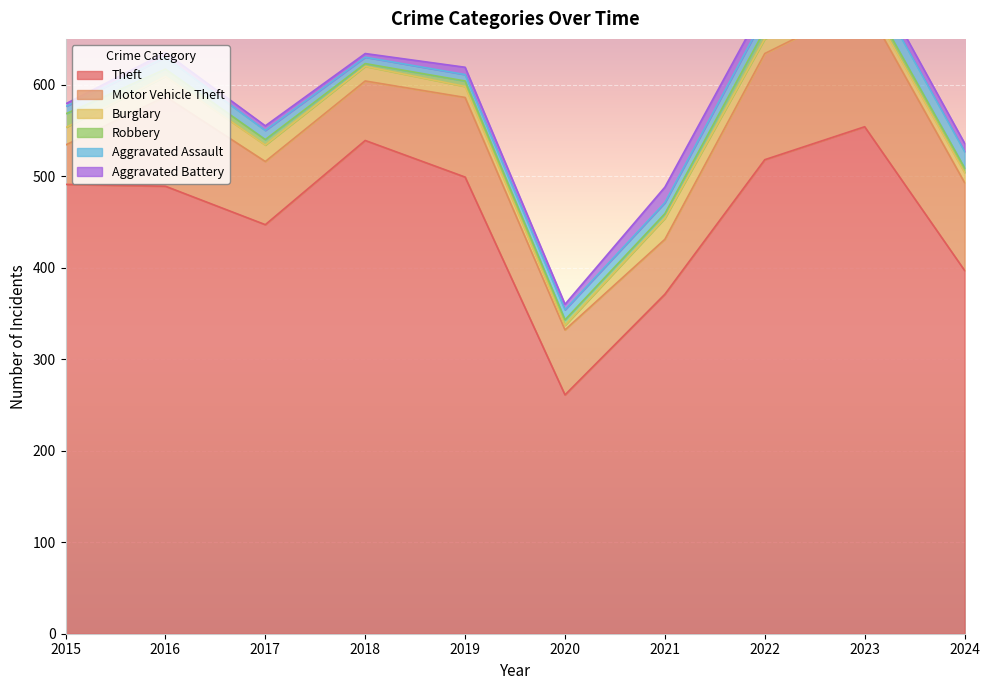

How many lines are shown in the chart?

6